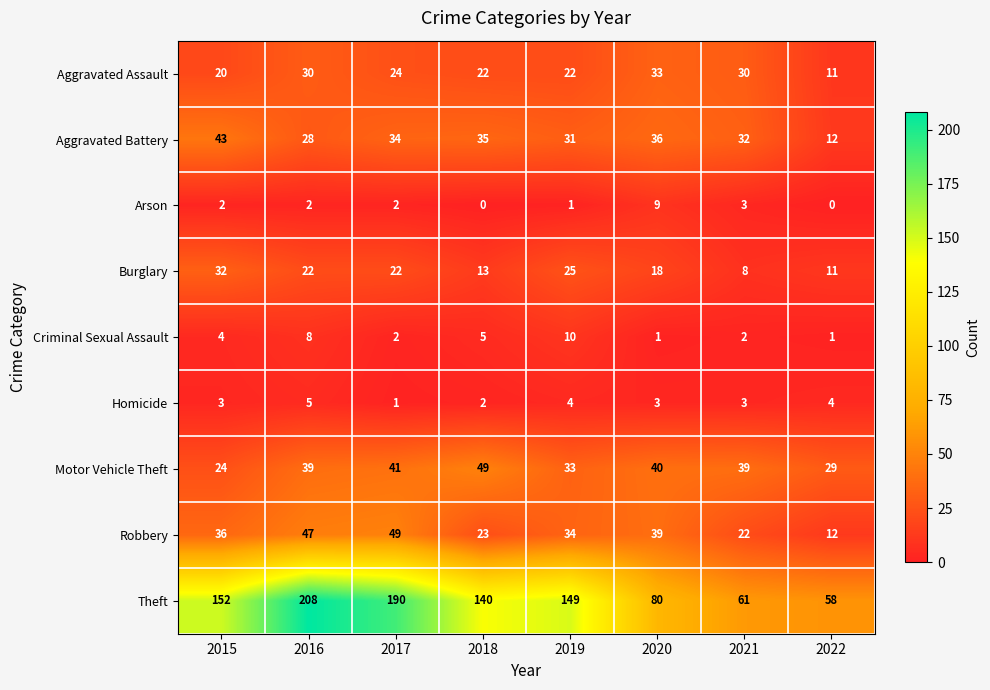

What is the sum of all Motor Vehicle Theft values?

294